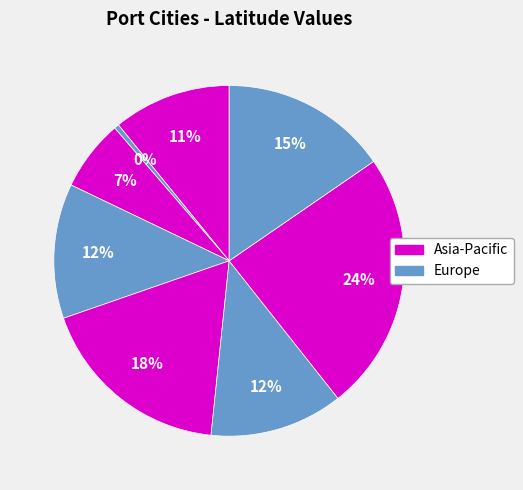

How many segments does this pie chart have?

8